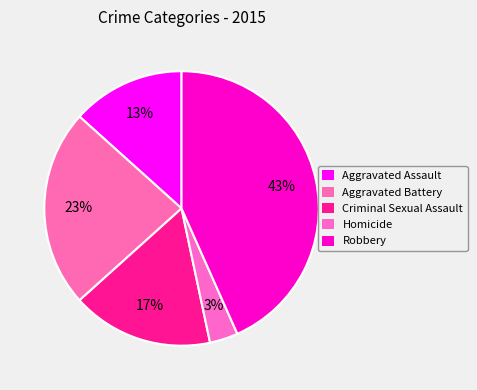

Do Homicide and Criminal Sexual Assault together represent more than half of the pie?

No